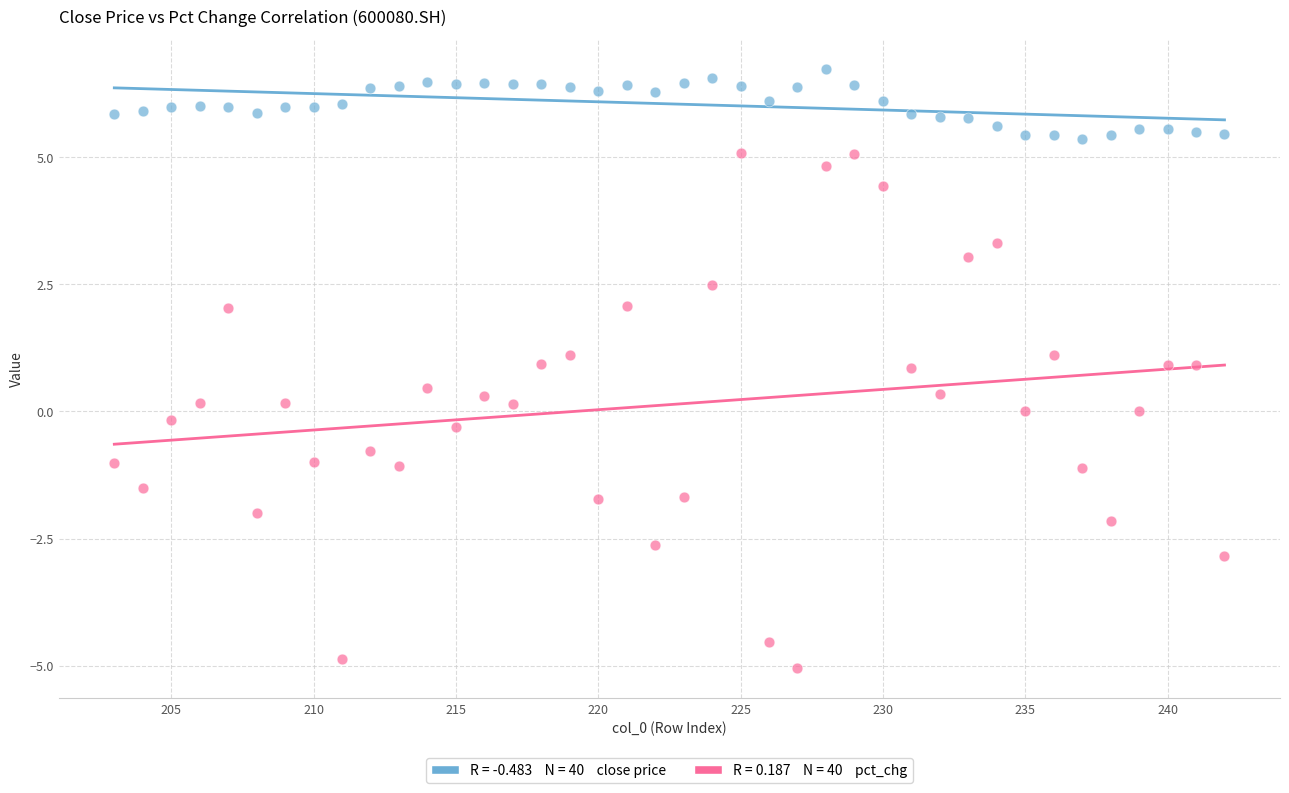

Across all data points, what is the range of X values (max minus min)?

39.0